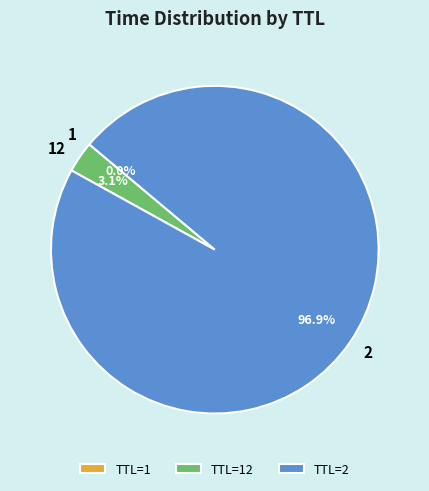

To the nearest percent, what is the difference between the 2 and 12 slice percentages?

94%